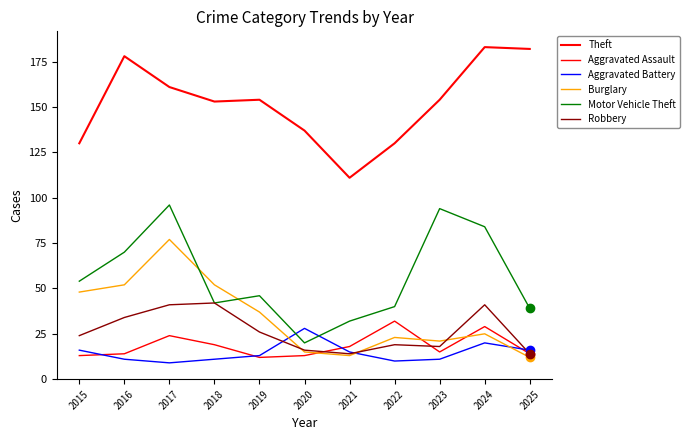

True or false: Burglary has more than 0 interior local peaks.

True